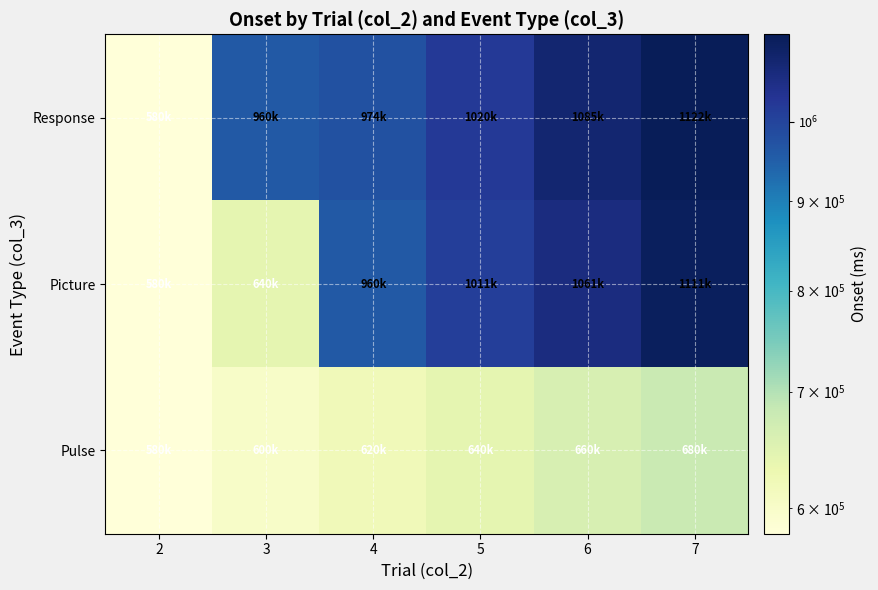

What is the difference between the highest and lowest values at 3?

359999